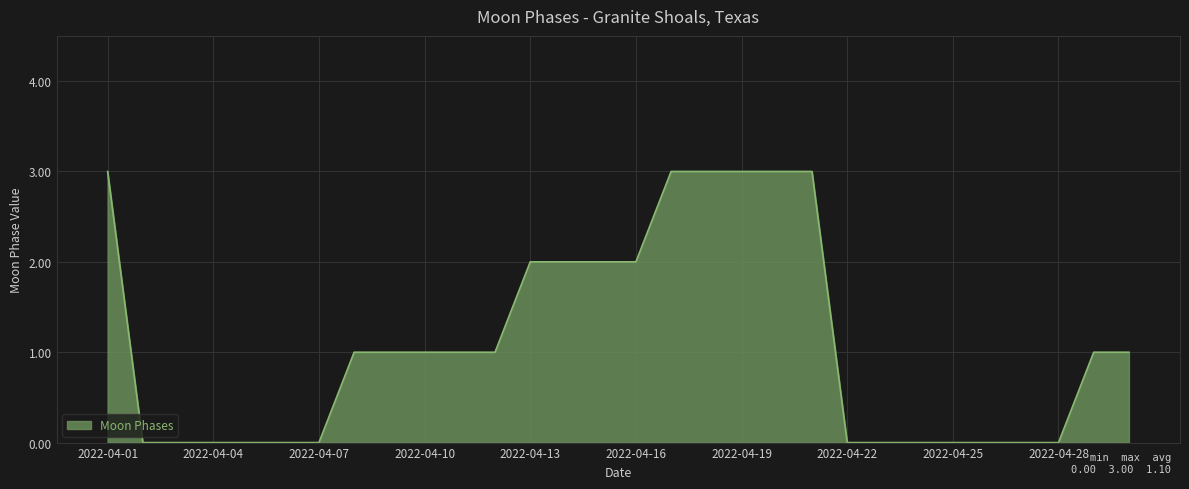

What is the difference between the maximum and minimum values?

3